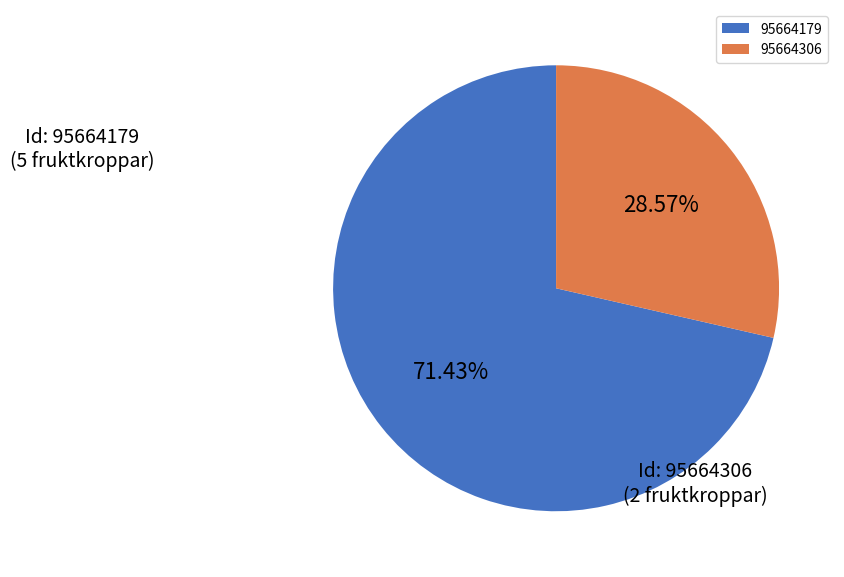

Is it true that 95664306 is 14% of the pie?

False